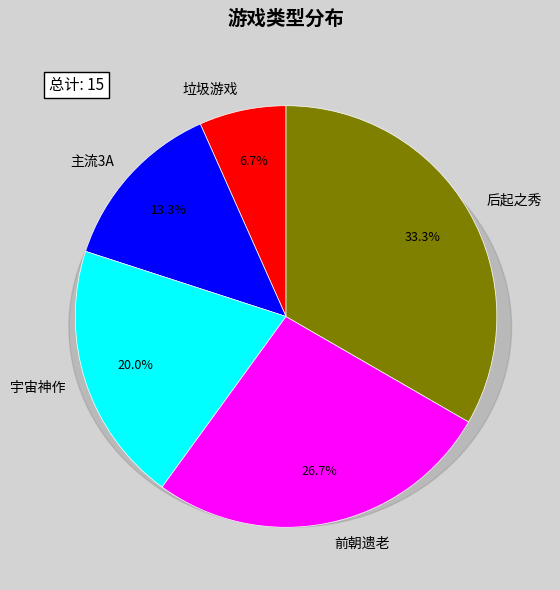

Between 宇宙神作 and 垃圾游戏, which is larger?

宇宙神作